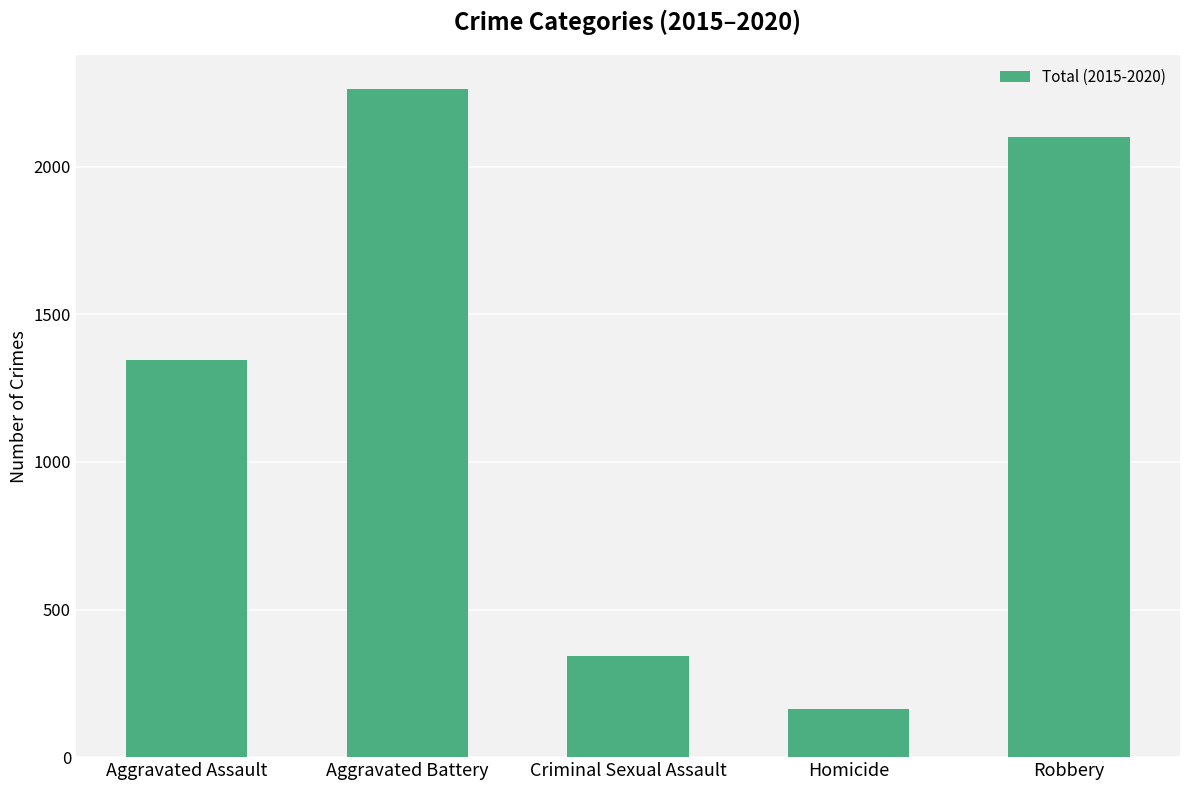

List the labels in order of value, smallest first.

Homicide, Criminal Sexual Assault, Aggravated Assault, Robbery, Aggravated Battery